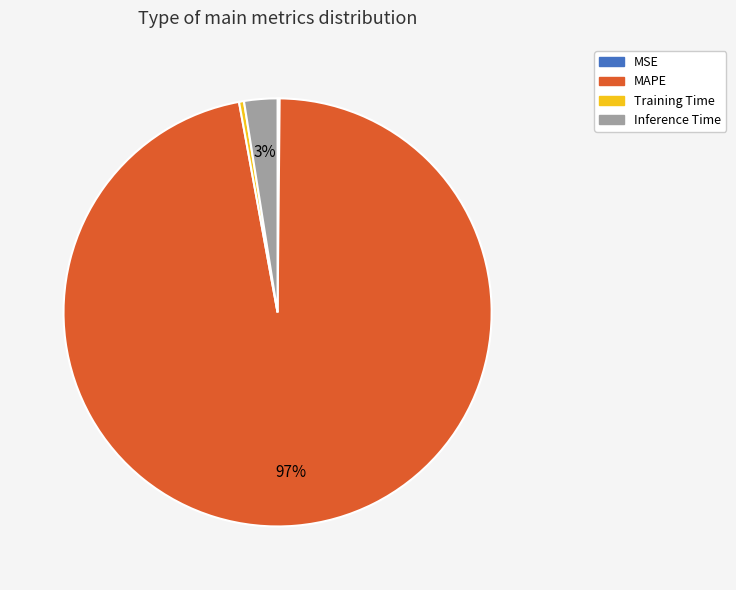

Is there any slice that represents more than half of the pie?

Yes